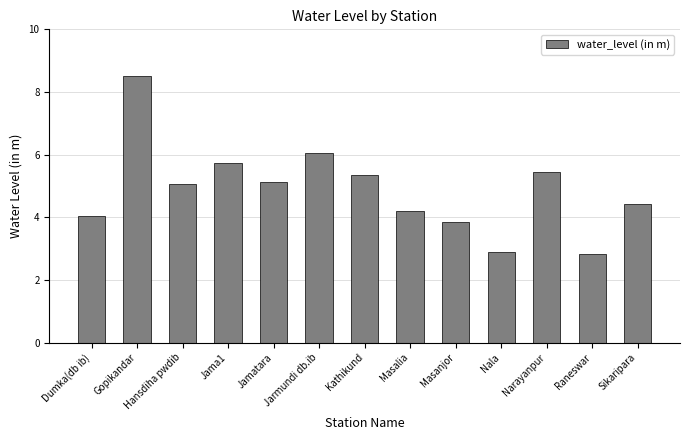

What is the average value?

4.9